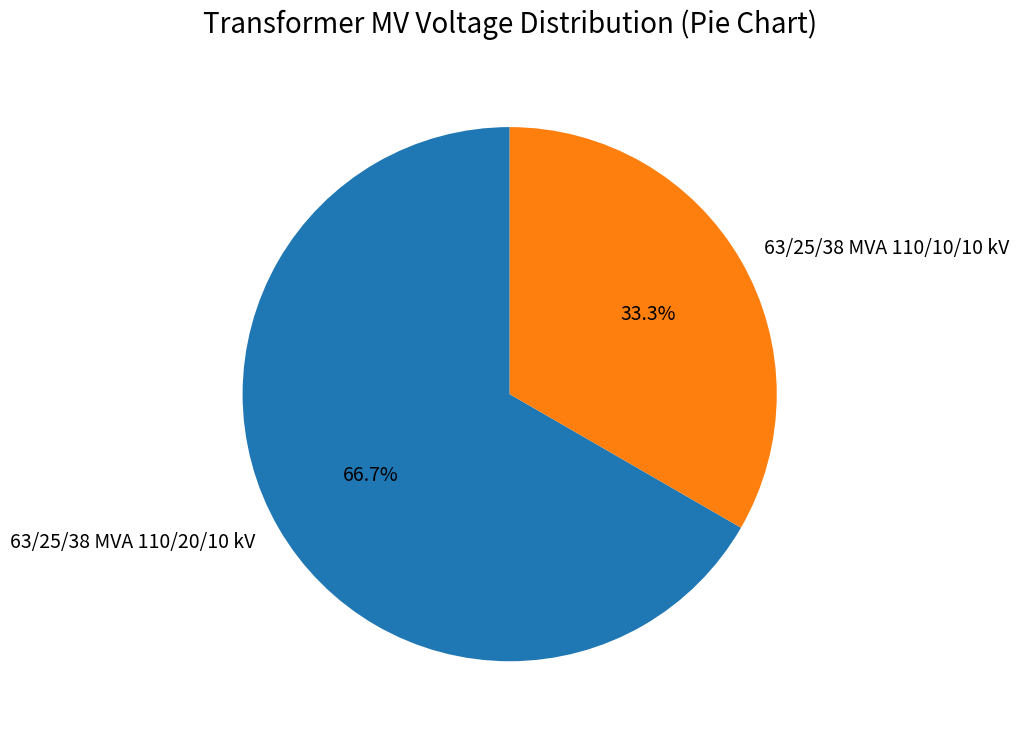

Is it true that 63/25/38 MVA 110/10/10 kV is 33% of the pie?

True